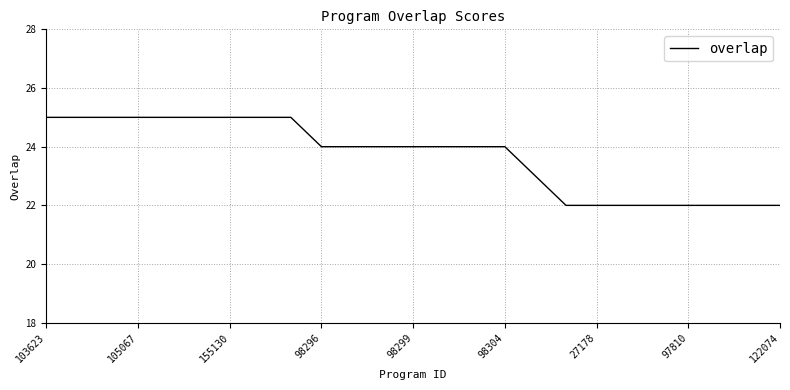

What is the greatest value displayed?

25